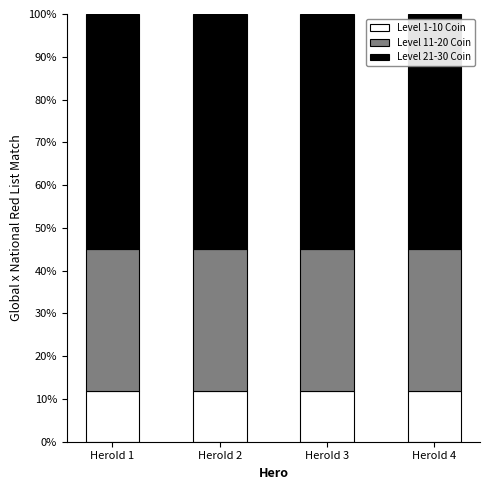

Is it true that Level 1-10 Coin equals 11.8 at HeroId 4?

True